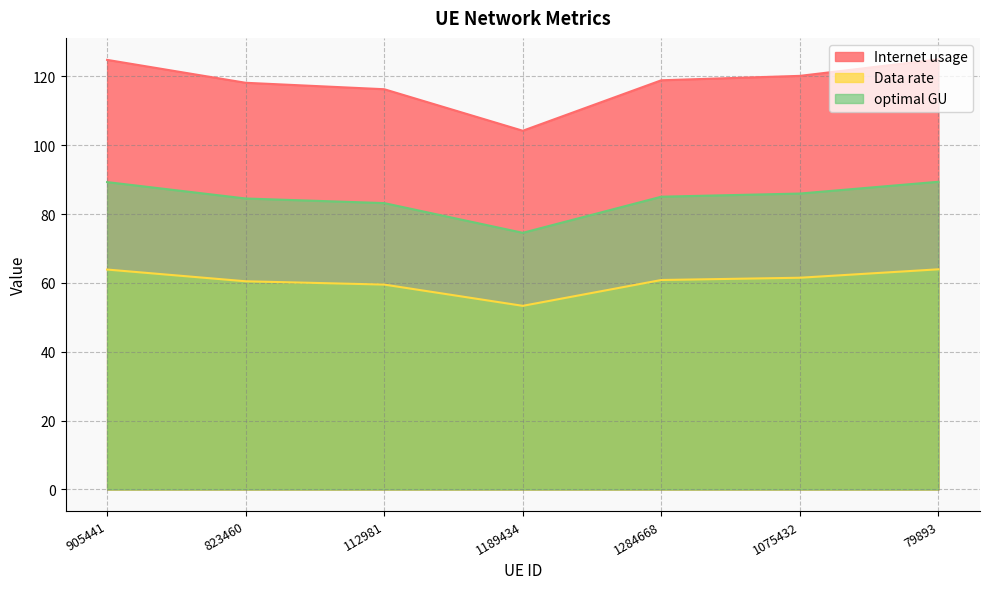

What is the spread (max minus min) of values at 1284668?

58.0